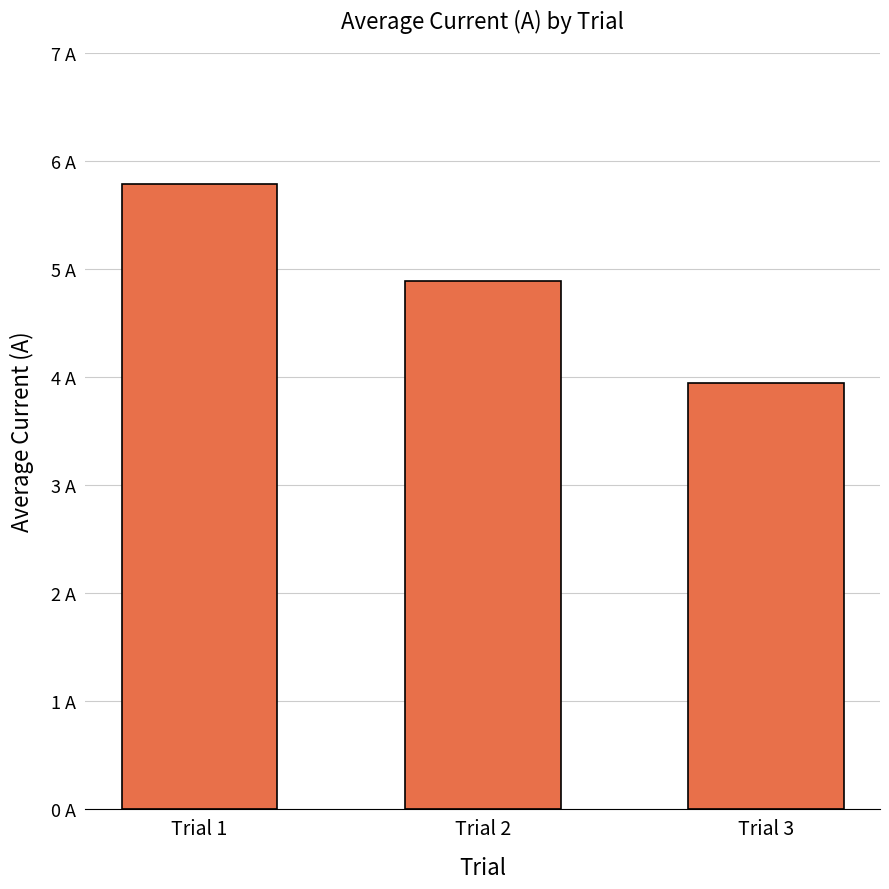

List the labels in order of value, largest first.

Trial 1, Trial 2, Trial 3